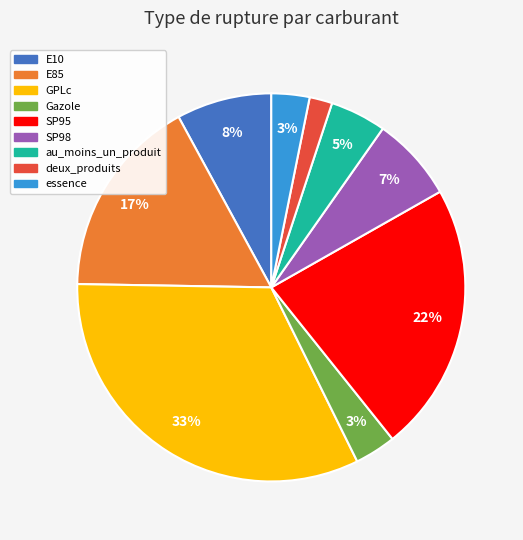

What is the ratio of the value at au_moins_un_produit to the value at E10?

0.6